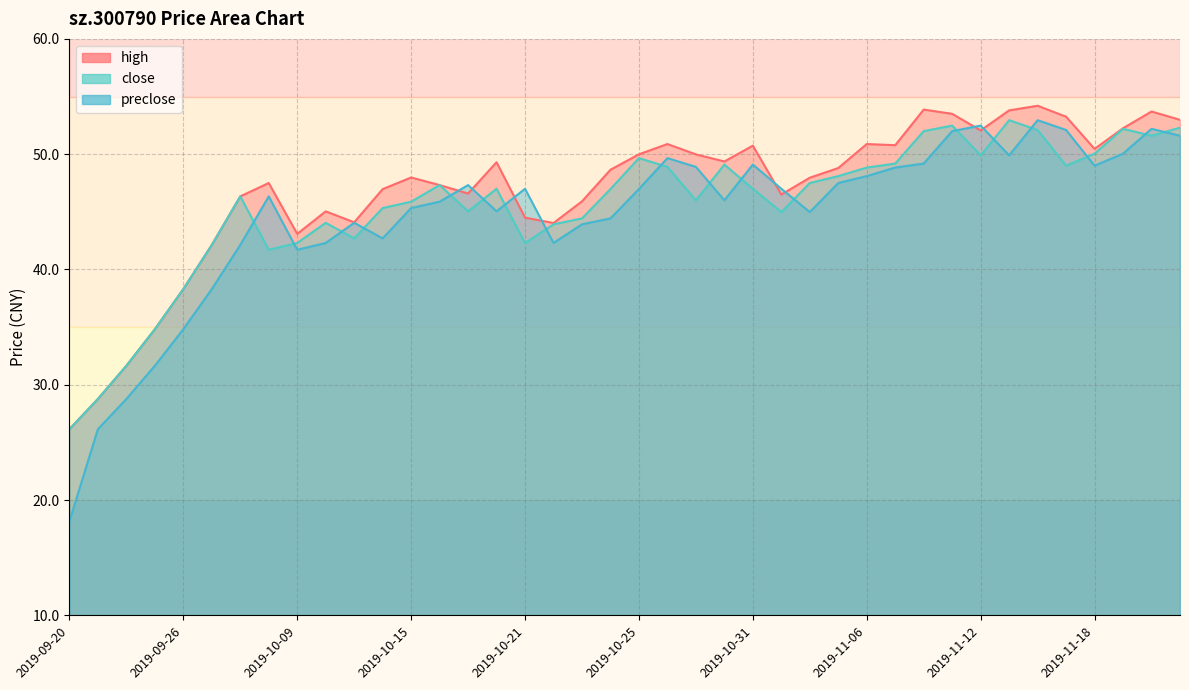

Which category has the highest value in the close series?

2019-11-13